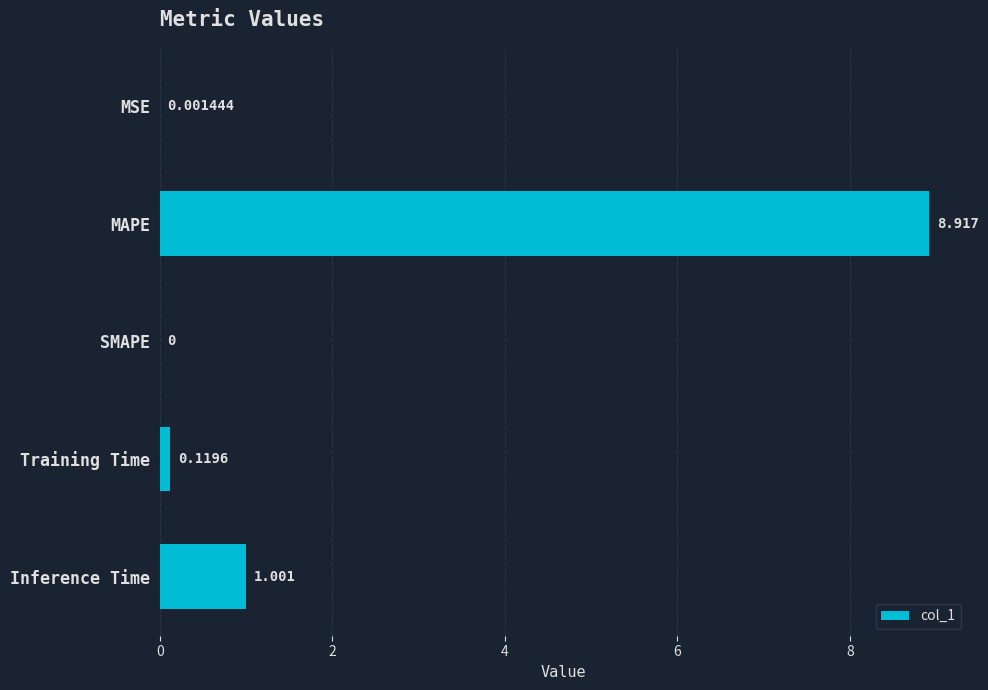

Which label corresponds to the largest value in the chart?

MAPE